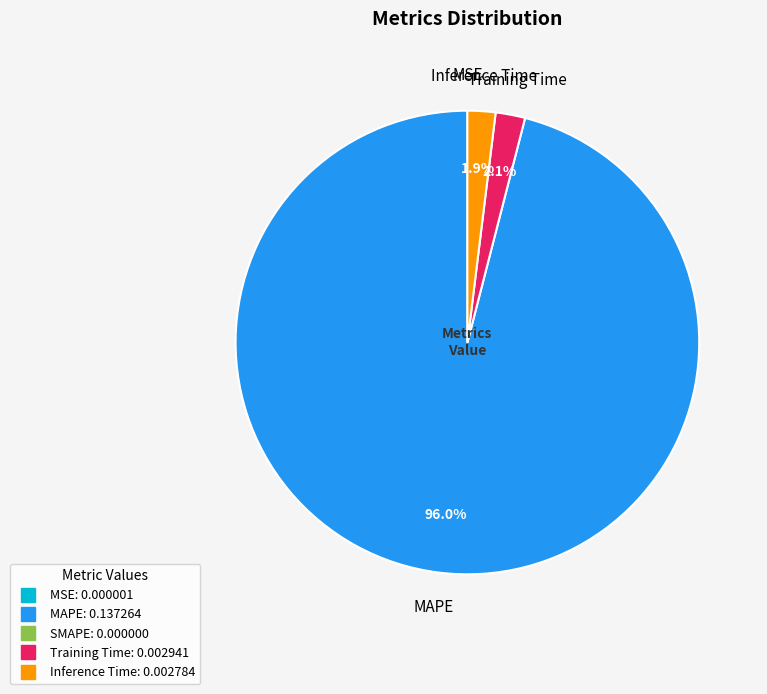

To the nearest percent, what is the average slice percentage?

25%